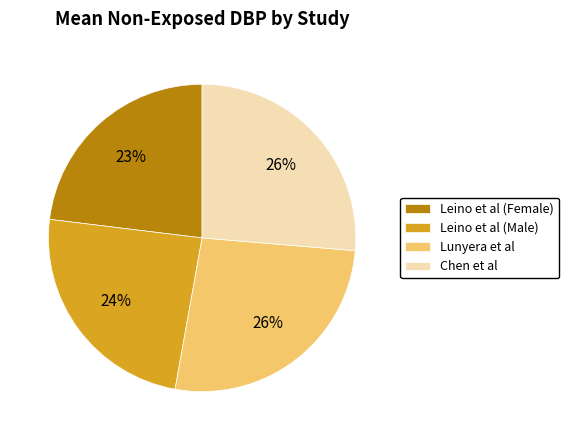

Is there a majority slice in this chart?

No